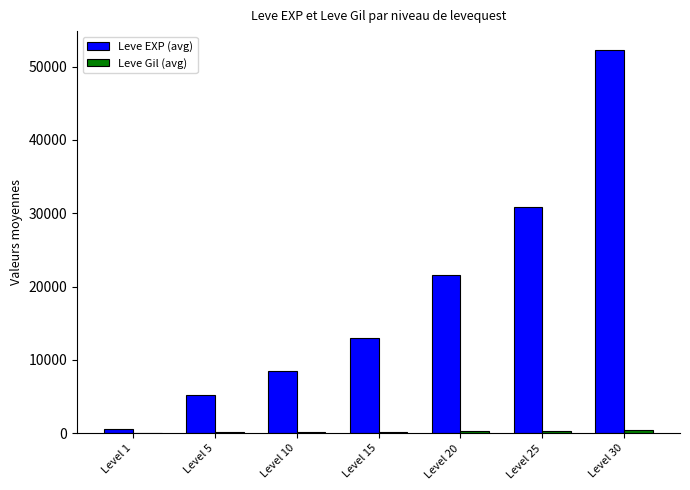

What is the highest value of the Leve EXP (avg) series?

52220